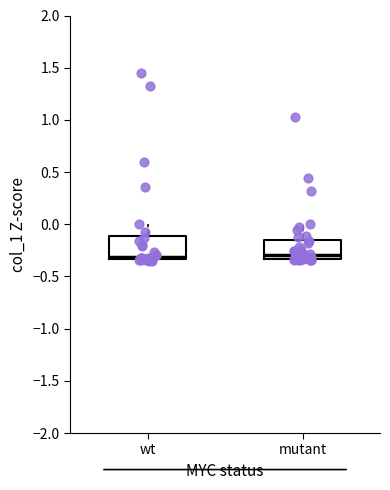

Where does the median line of the box for wt sit on the y-axis? The values are not printed on the chart, so give them approximately, as read against the axis.

-0.30